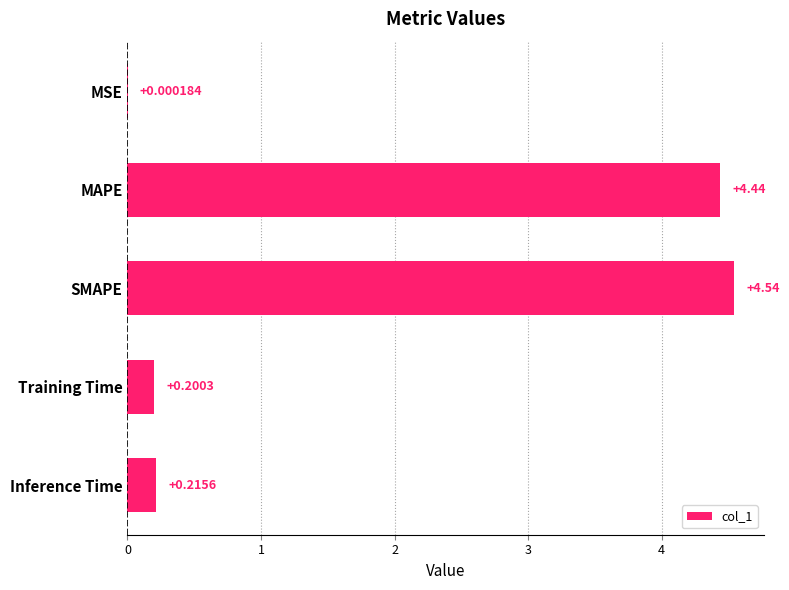

What is the change in value from MSE to SMAPE?

+4.5